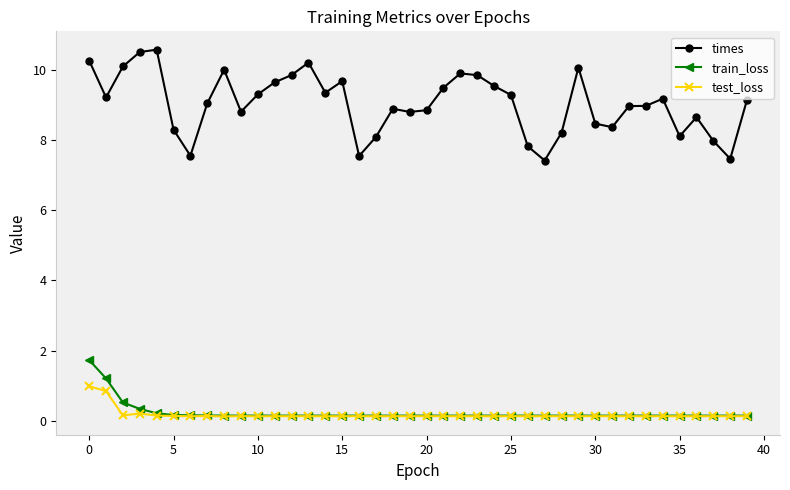

At how many categories does at least one series exceed 2?

40